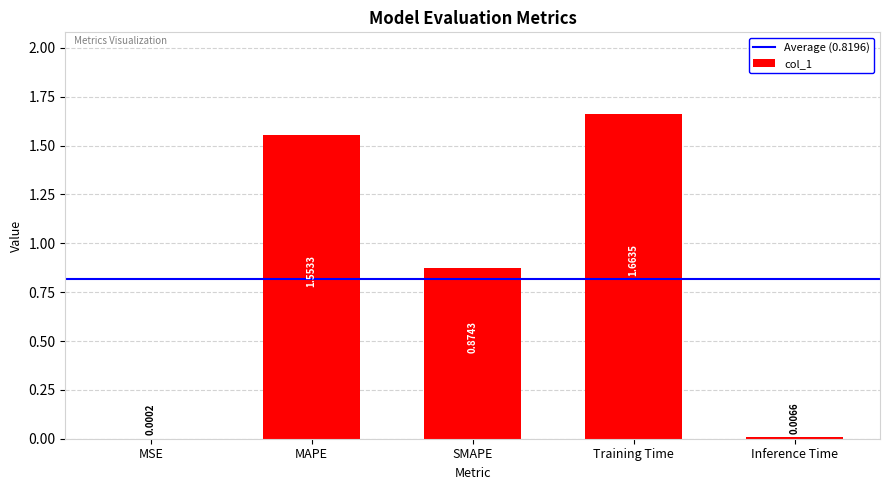

At which label is the value closest to 0?

MSE